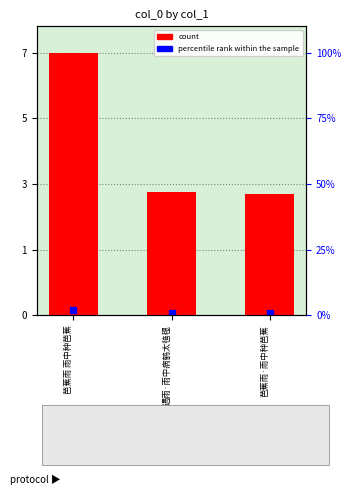

Rank the categories by value from highest to lowest.

芭蕉雨 雨中种芭蕉, 遇雨·雨中病鹤太毰毸, 芭蕉雨·雨中种芭蕉